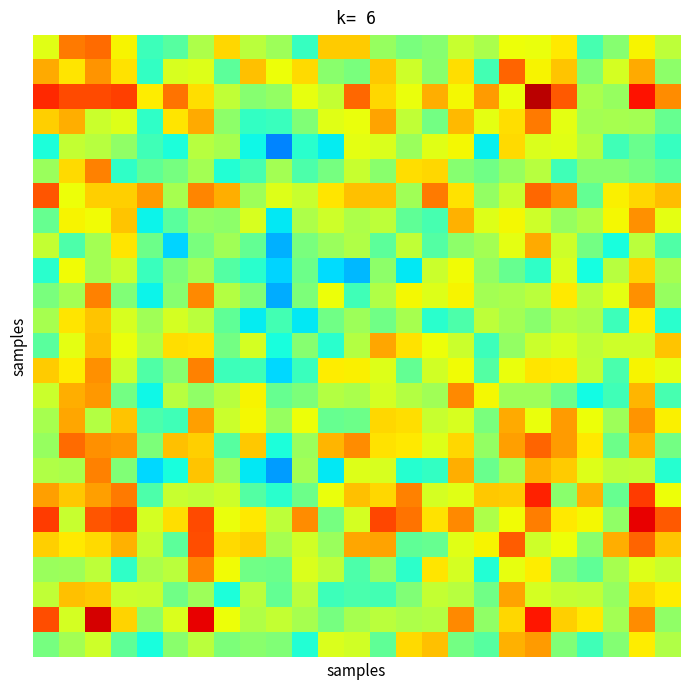

Which category has the lowest value across all series?

9